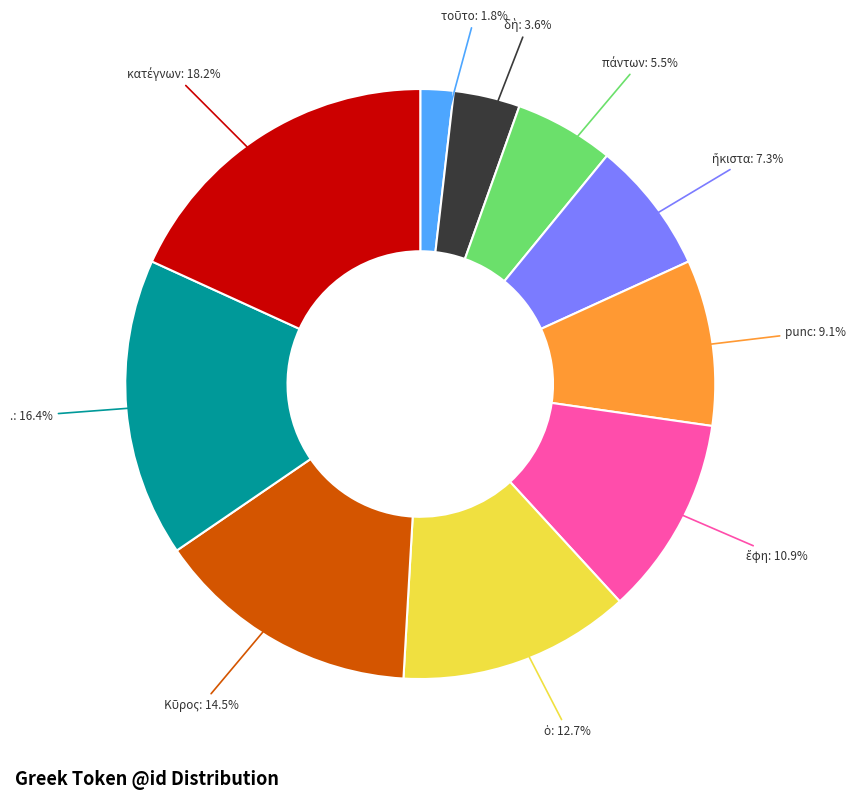

Is there any slice that represents more than half of the pie?

No